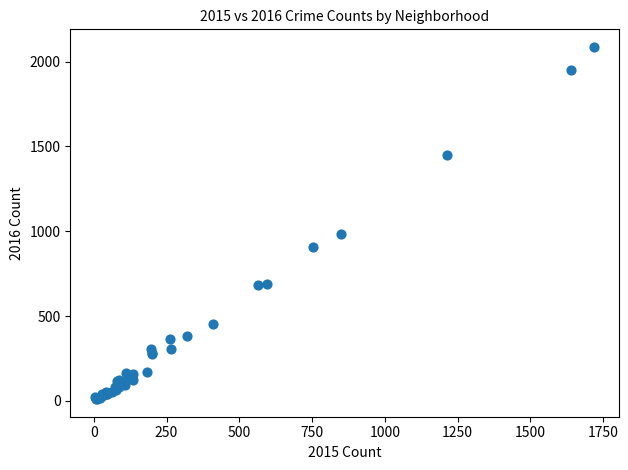

What Y value in the scatter plot is closest to 1048?

983